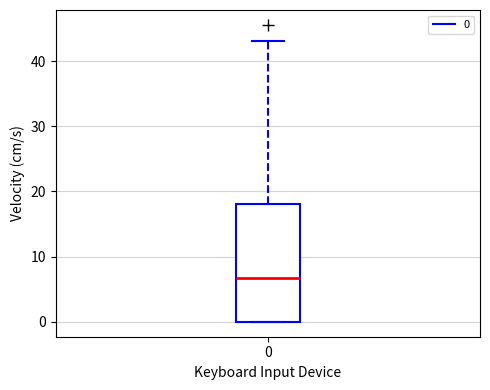

Where does the upper whisker of the box at x = 0 end on the y-axis? The values are not printed on the chart, so give them approximately, as read against the axis.

43